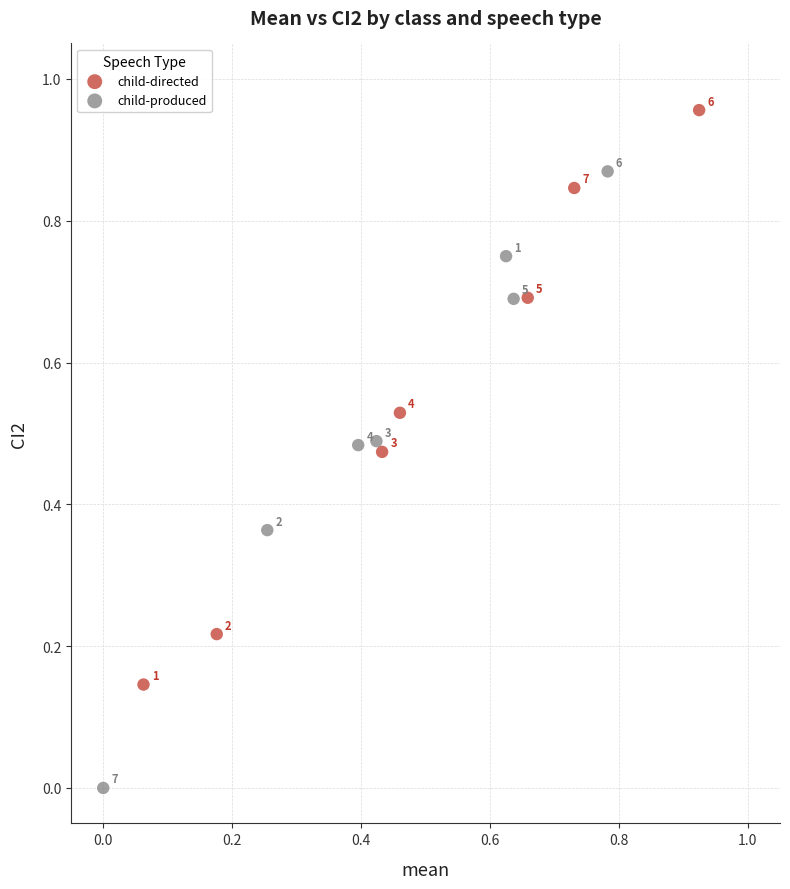

Which series reaches the maximum Y coordinate?

child-directed